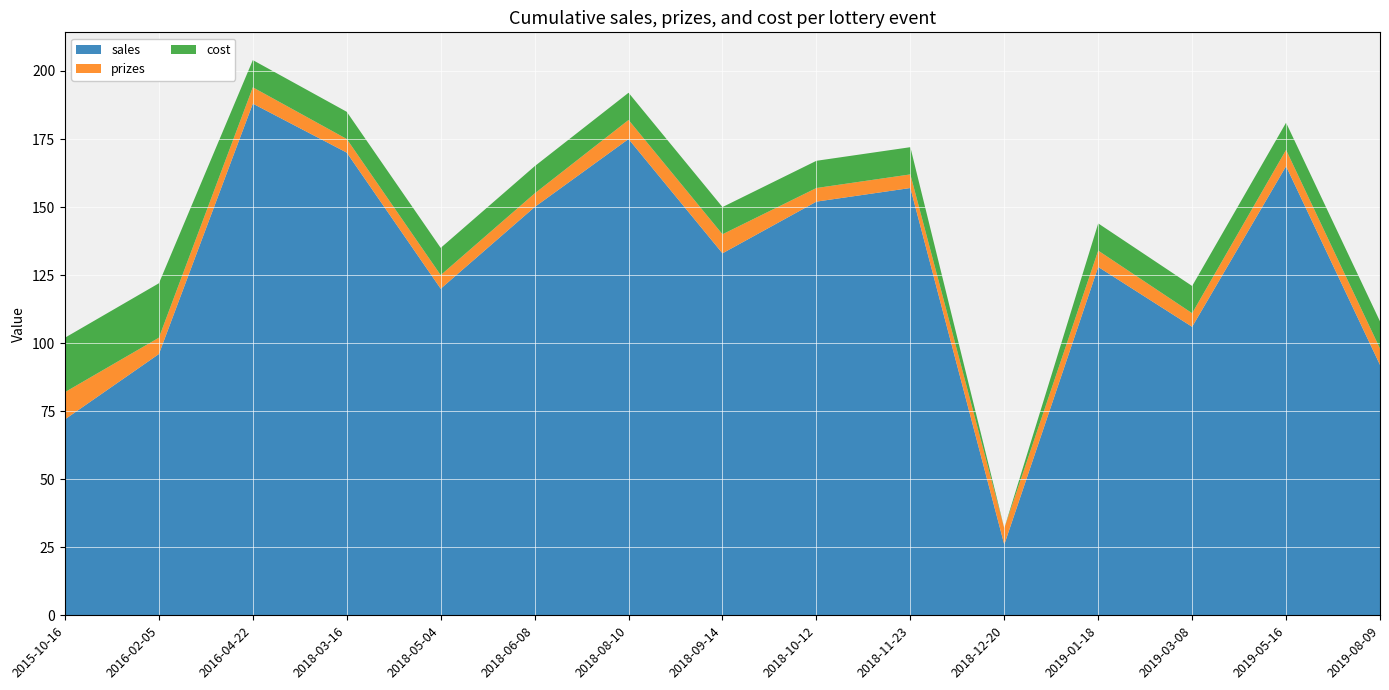

Reading left to right, extract all data points from this chart.

sales: 72	96	188	170	120	150	175	133	152	157	26	128	106	165	92
prizes: 10	6	6	5	5	5	7	7	5	5	6	6	5	6	6
cost: 20	20	10	10	10	10	10	10	10	10	0	10	10	10	10